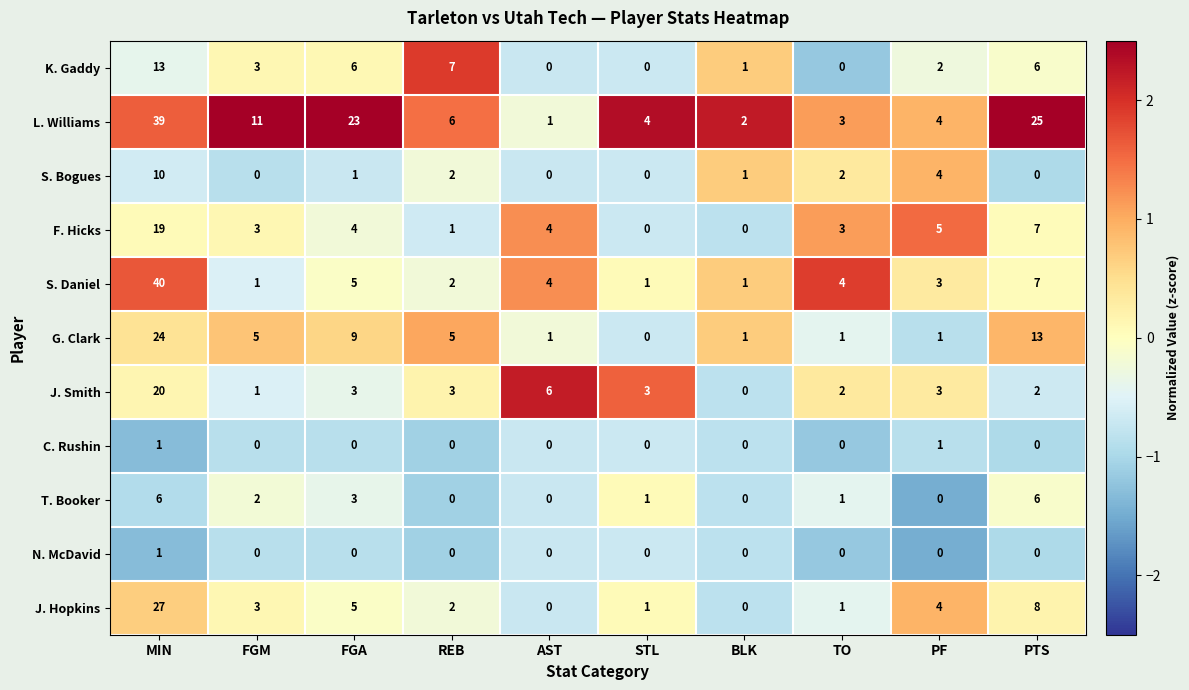

At which label does L. Williams first exceed 6?

MIN